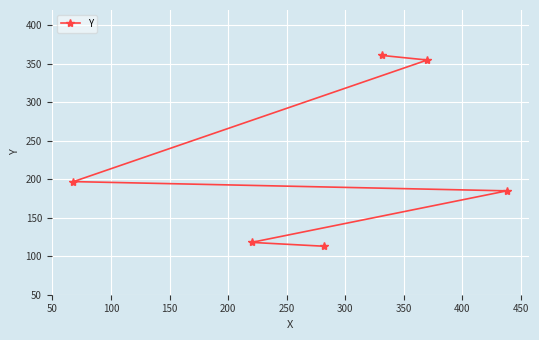

What is the average value?

222